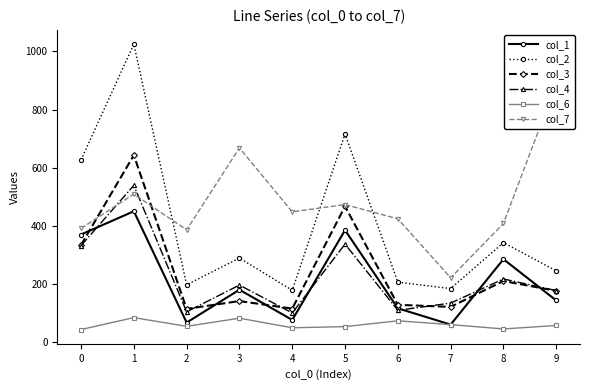

What is the difference between the maximum and minimum values in the col_3 series?

529